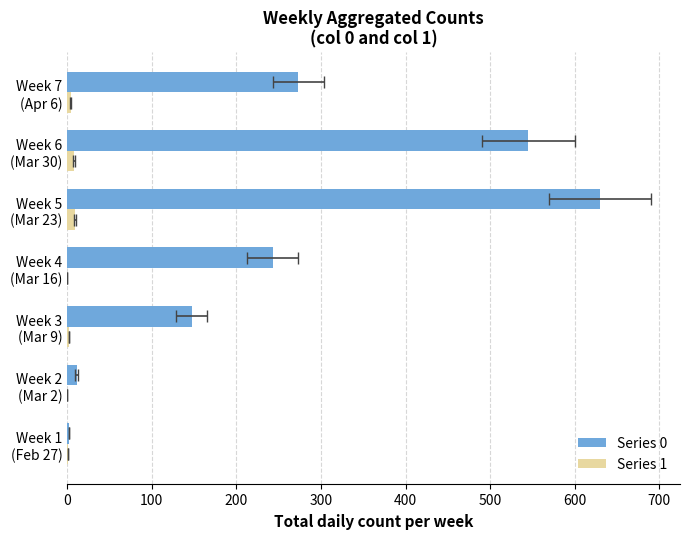

What are all the series names shown in the legend?

Series 0, Series 1